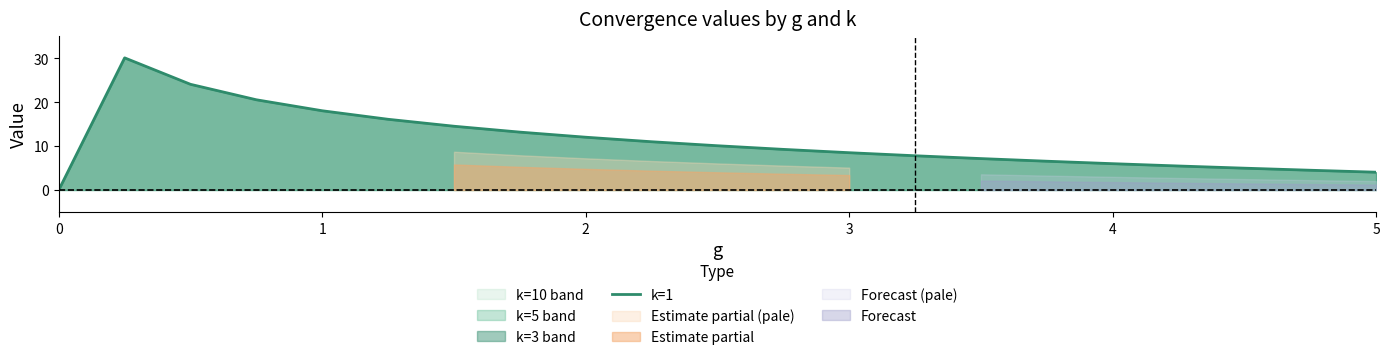

The value of k=1 at 0 is 0.0. True or false?

True